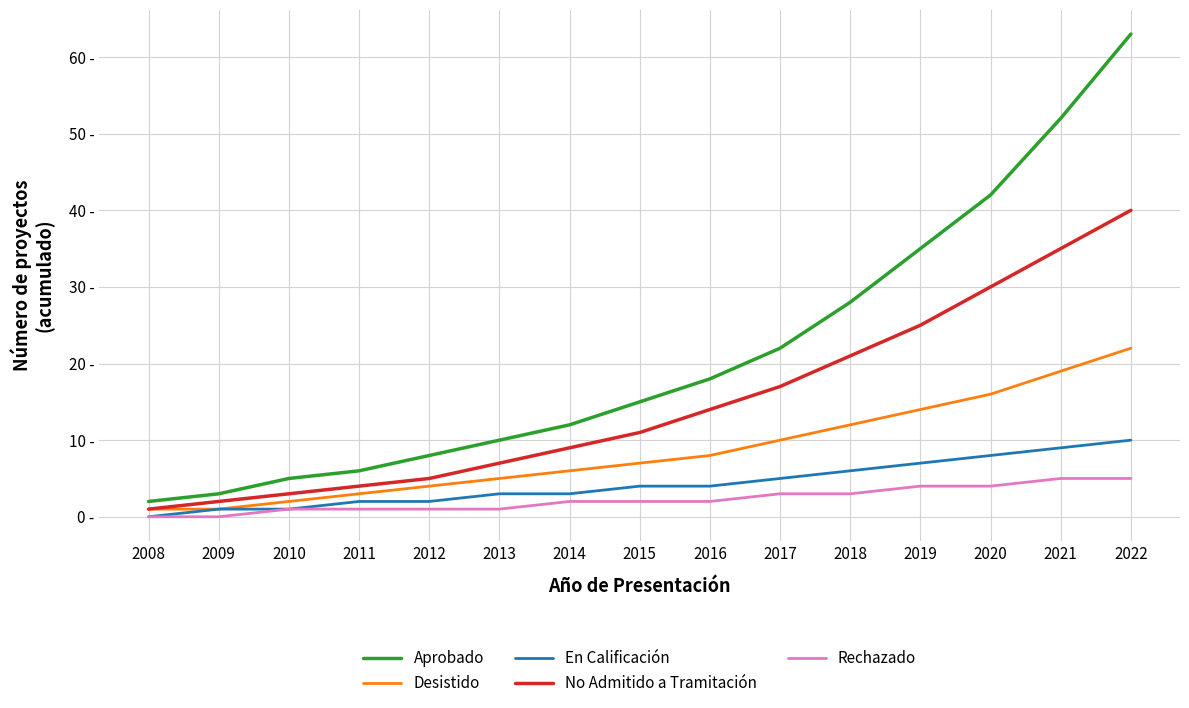

Which series has the largest range (max minus min)?

Aprobado